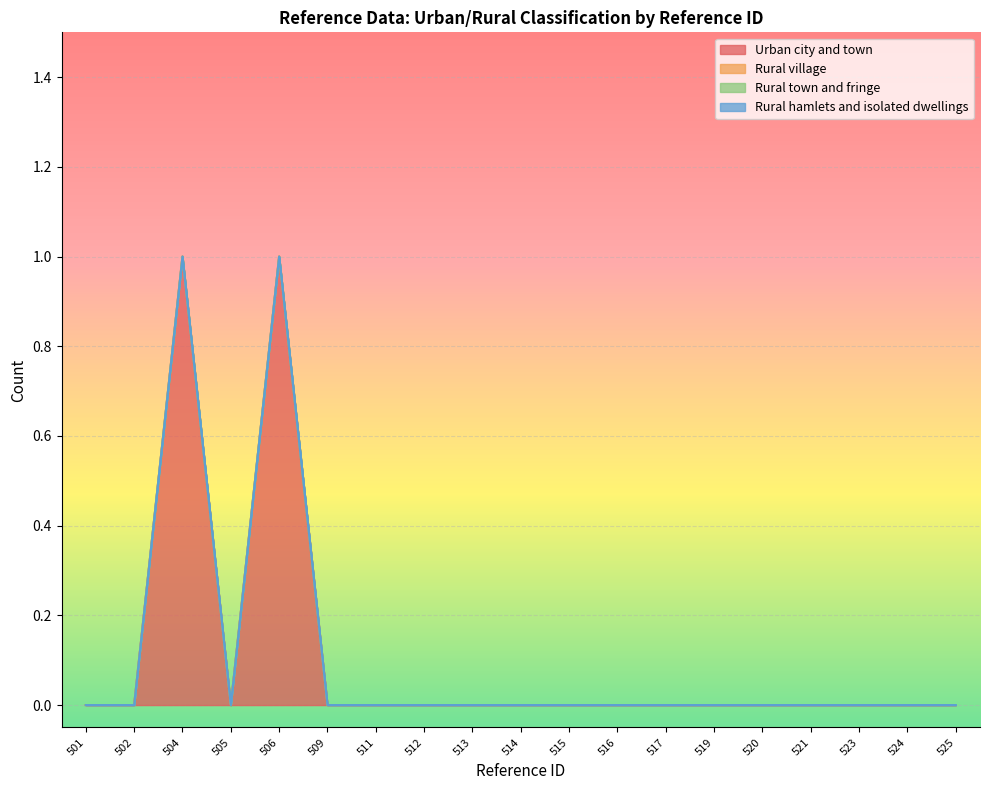

Reading left to right, extract all data points from this chart.

Urban city and town: 0	0	1	0	1	0	0	0	0	0	0	0	0	0	0	0	0	0	0
Rural village: 0	0	0	0	0	0	0	0	0	0	0	0	0	0	0	0	0	0	0
Rural town and fringe: 0	0	0	0	0	0	0	0	0	0	0	0	0	0	0	0	0	0	0
Rural hamlets and isolated dwellings: 0	0	0	0	0	0	0	0	0	0	0	0	0	0	0	0	0	0	0